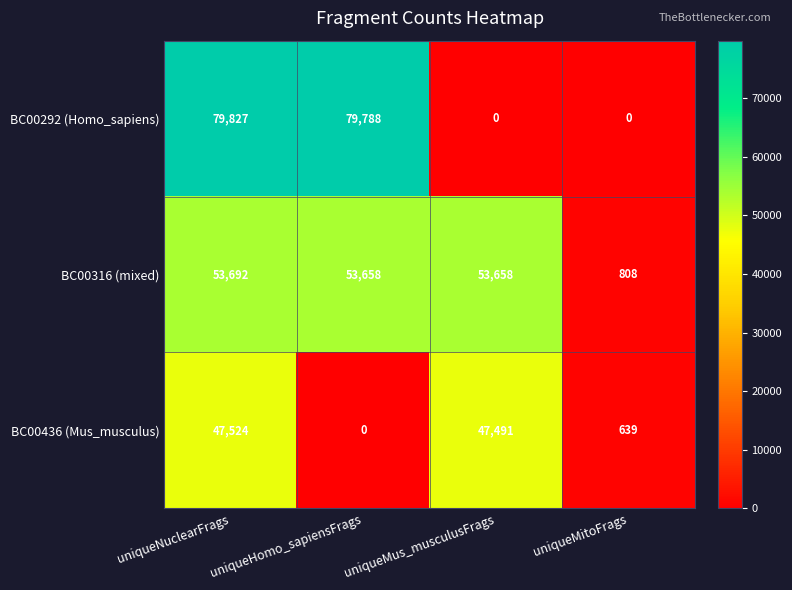

What is the difference between the highest and lowest values at uniqueHomo_sapiensFrags?

79788